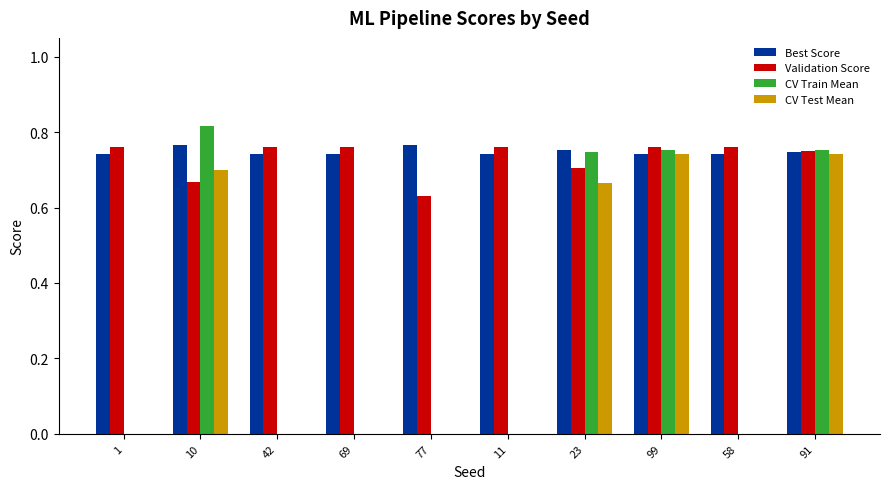

Between 42 and 23, which series saw the biggest shift?

CV Train Mean